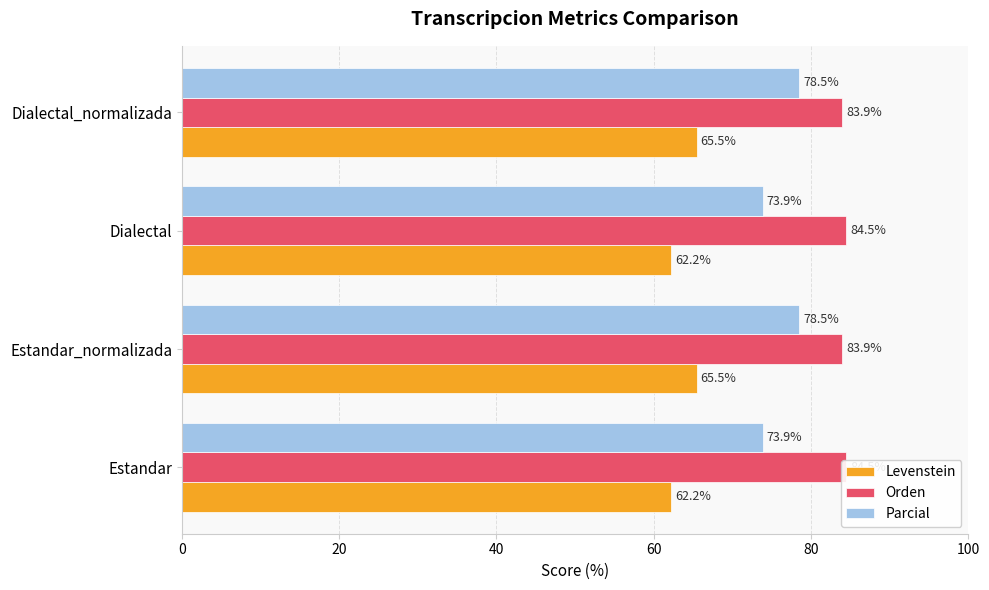

Rank the series by their average value, from lowest to highest.

Levenstein, Parcial, Orden